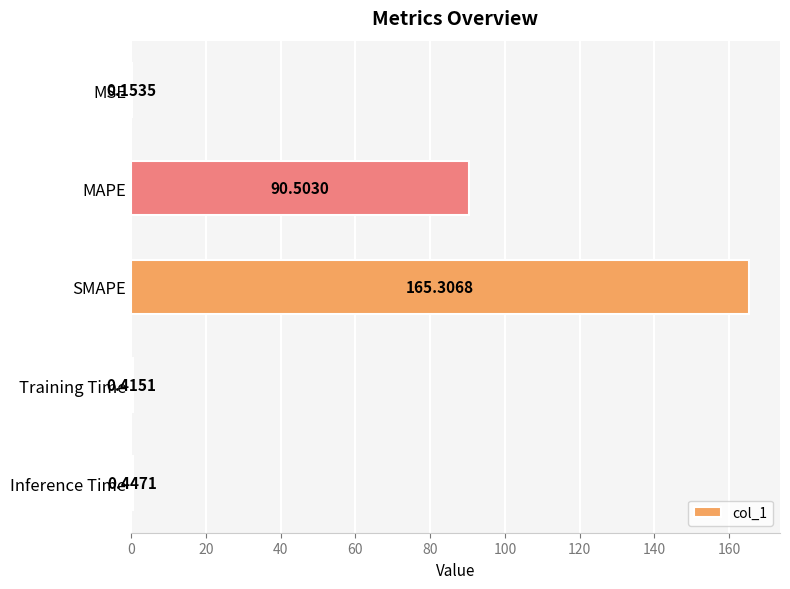

Which has a higher value, MAPE or SMAPE?

SMAPE